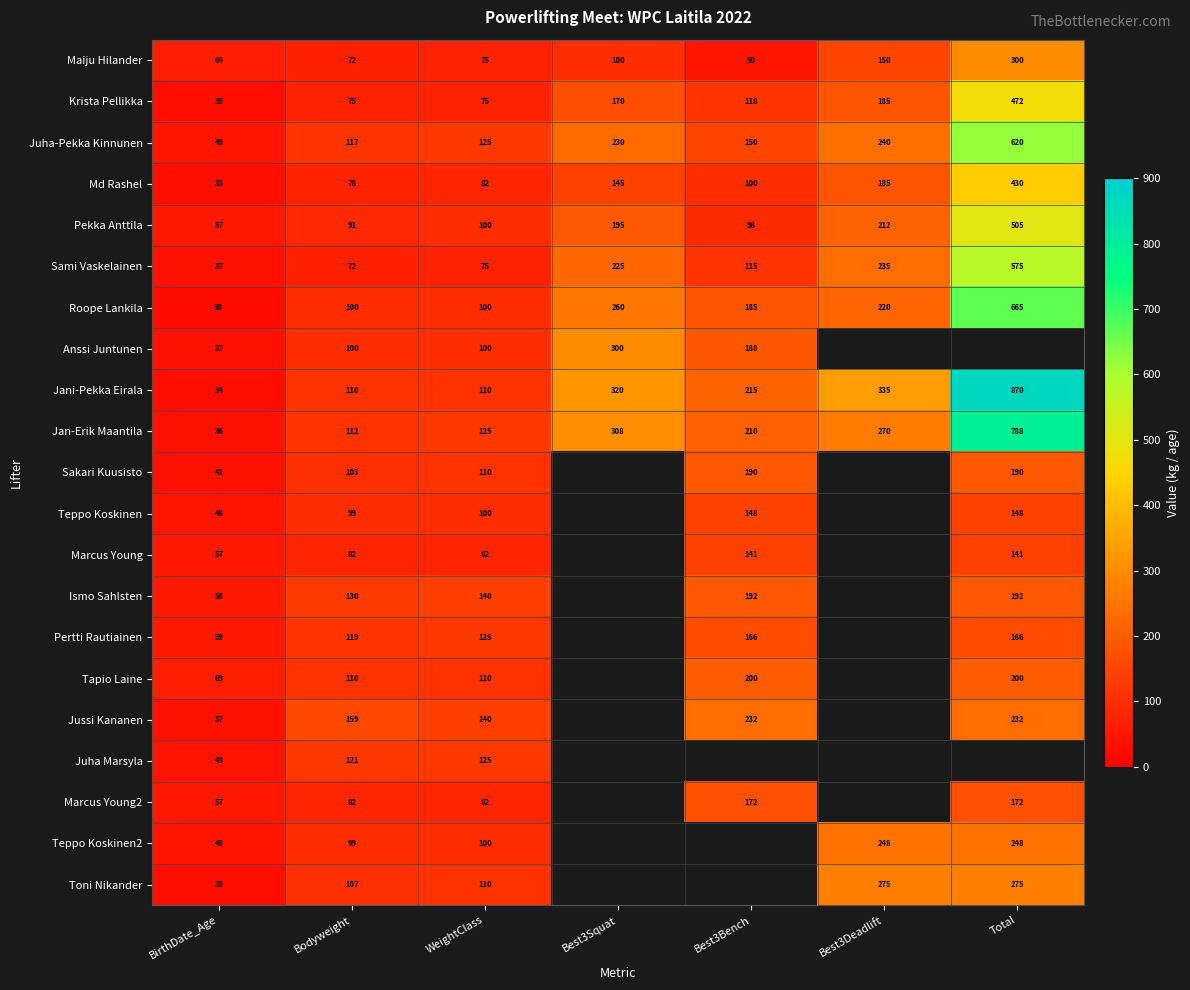

Between WeightClass and Best3Squat, which is larger?

Best3Squat